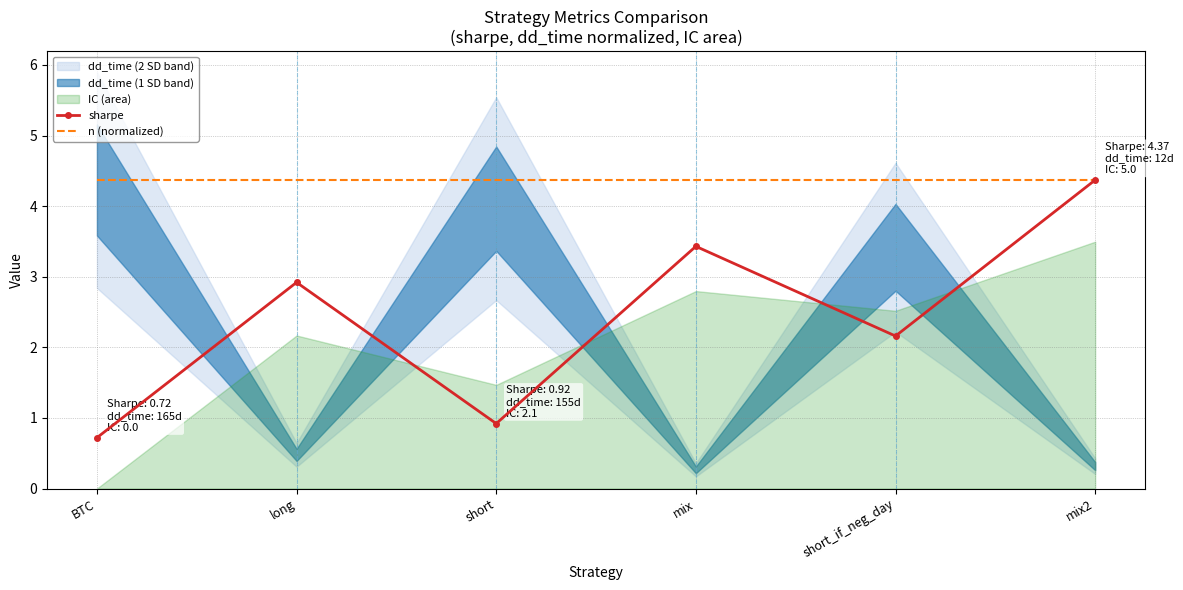

What is the value of the sharpe point at the 1st from the left?

0.7